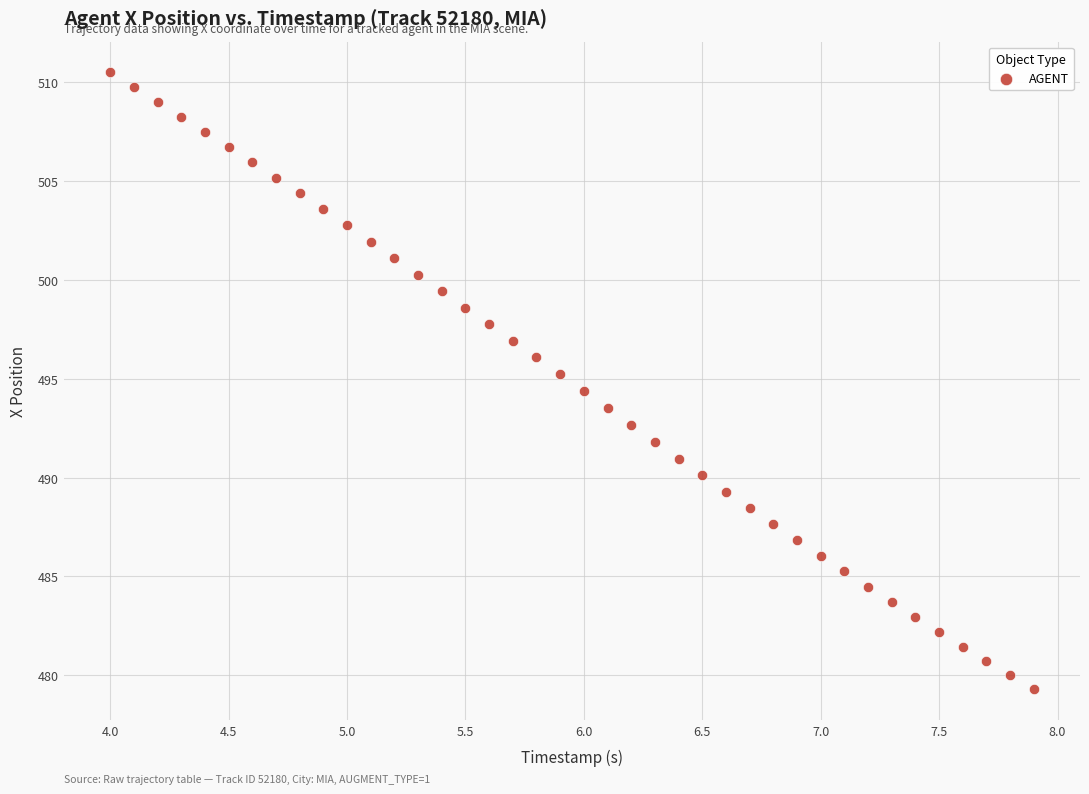

What is the range of Y values (max minus min)?

31.2